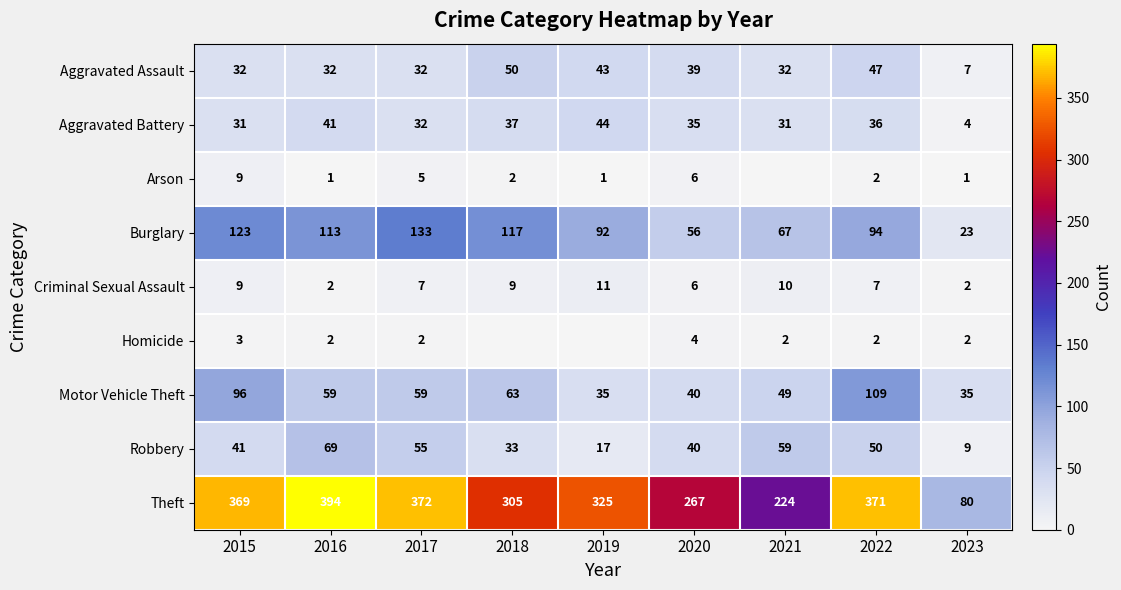

What is the difference between the highest and lowest values at 2015?

366